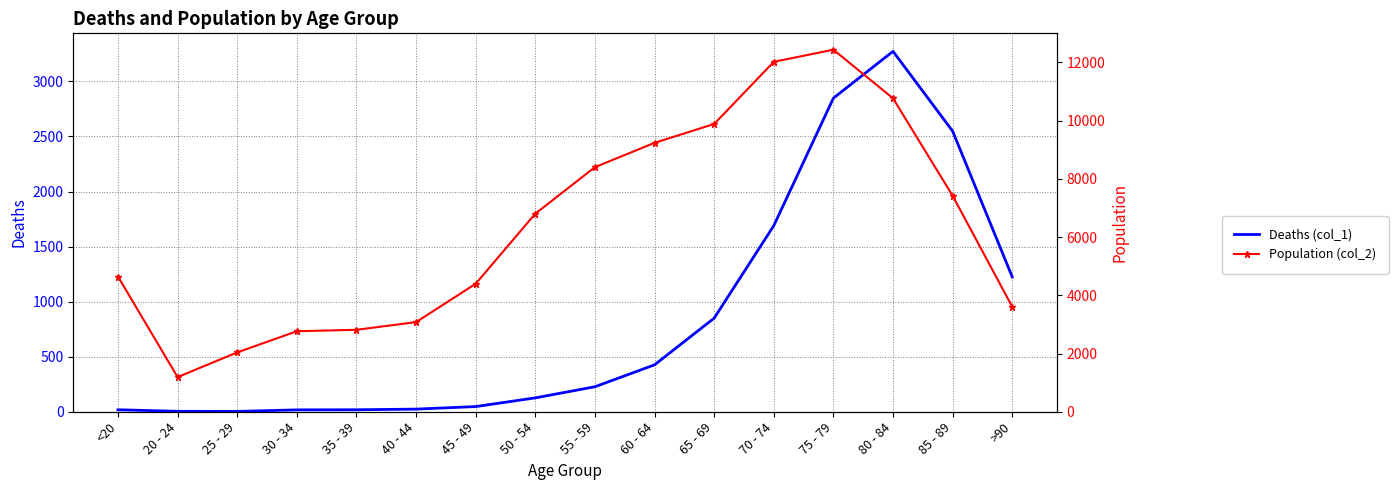

List the series in order of their overall mean, highest first.

Population (col_2), Deaths (col_1)